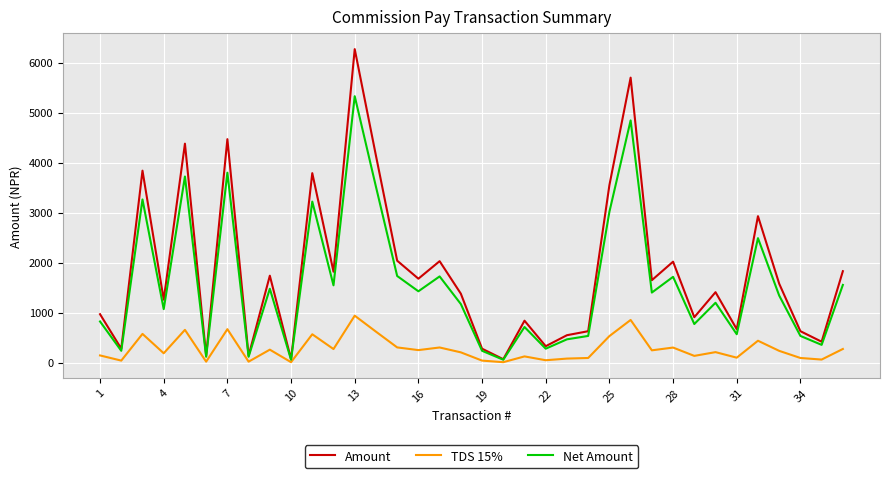

Rank the series by their average value, from highest to lowest.

Amount, Net Amount, TDS 15%